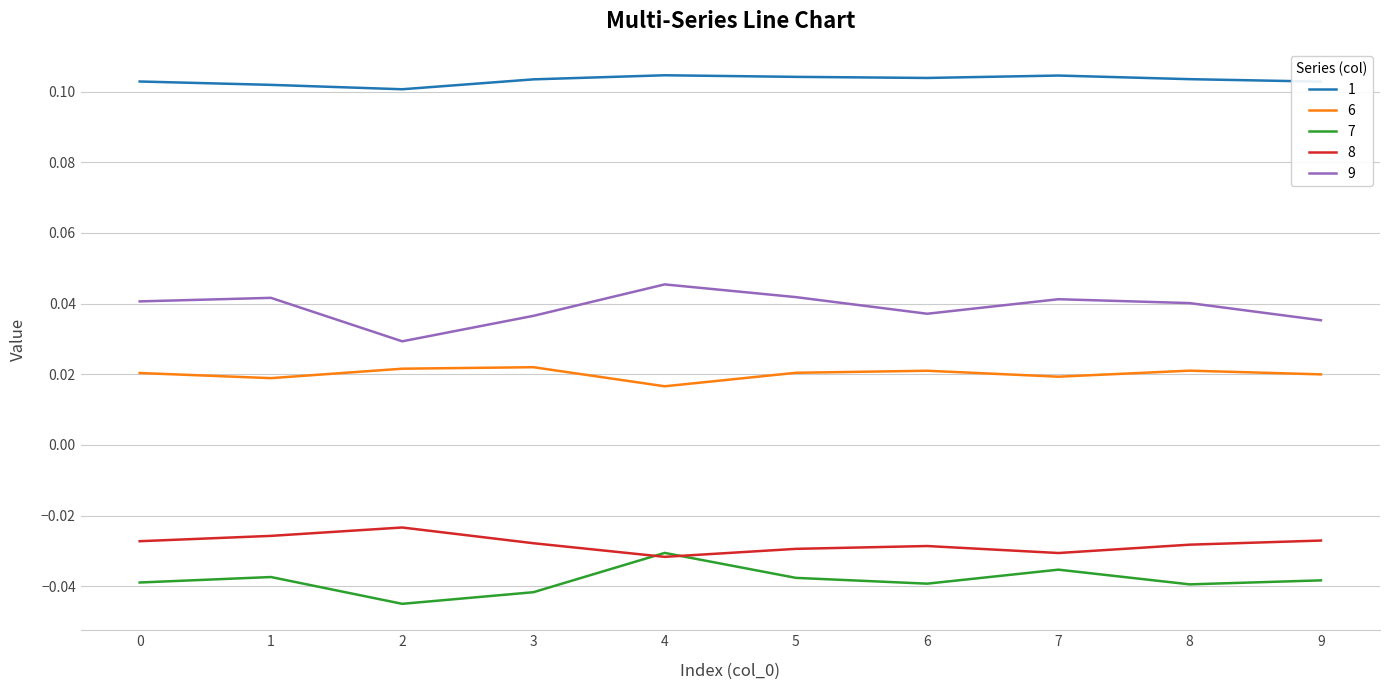

True or false: 9 and 1 intersect in this chart.

False